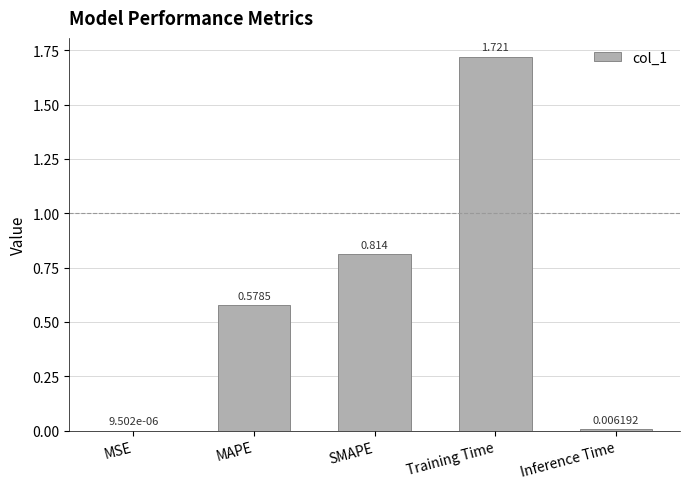

The chart shows a value of 1.7 at Training Time. True or false?

True